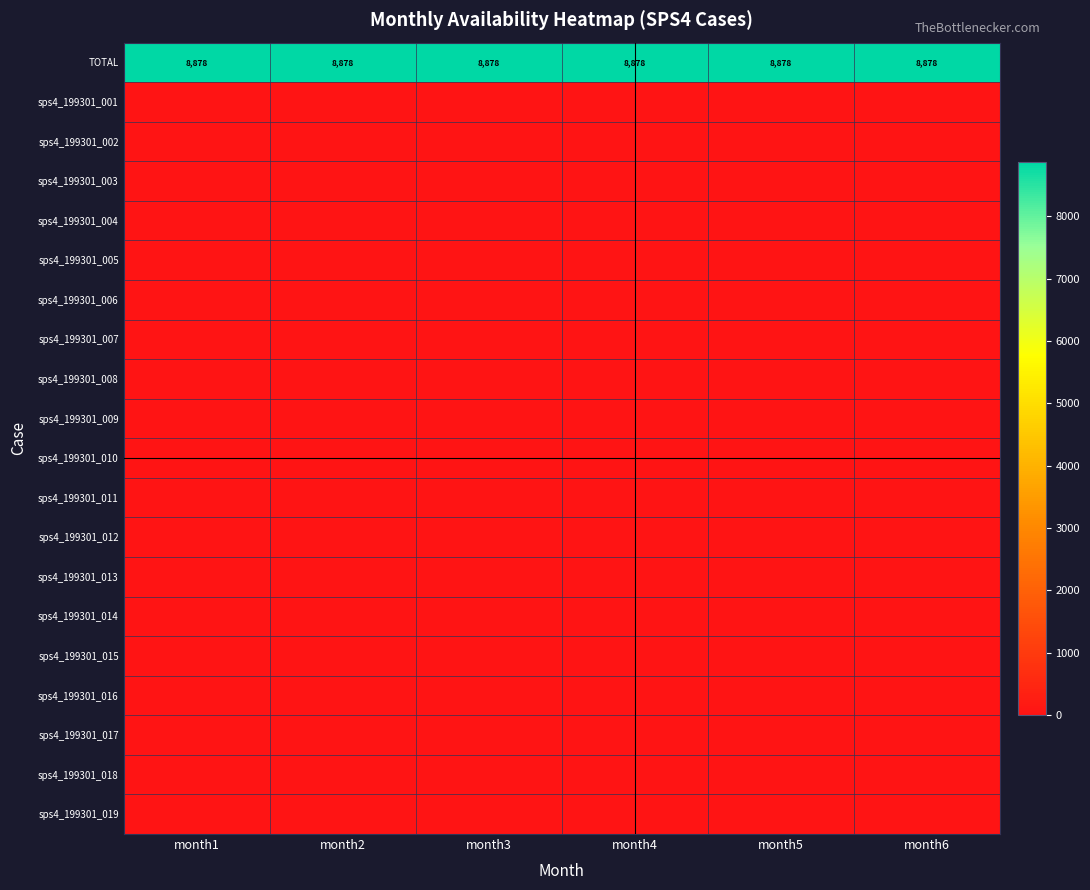

True or false: sps4_199301_008 has a value of 1 at month3.

False